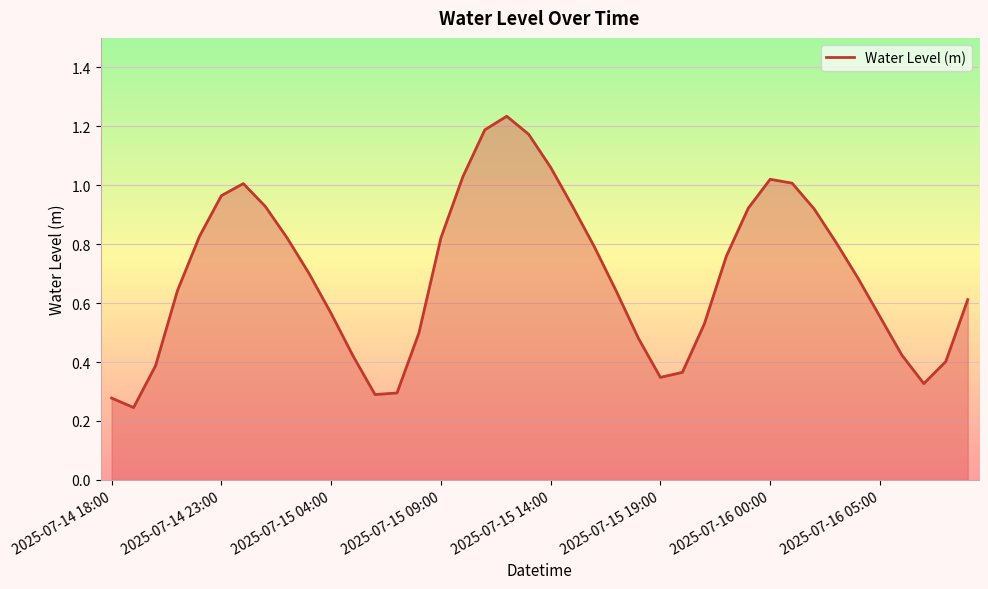

How many interior local valleys (lower than both neighbors) does the data have?

4